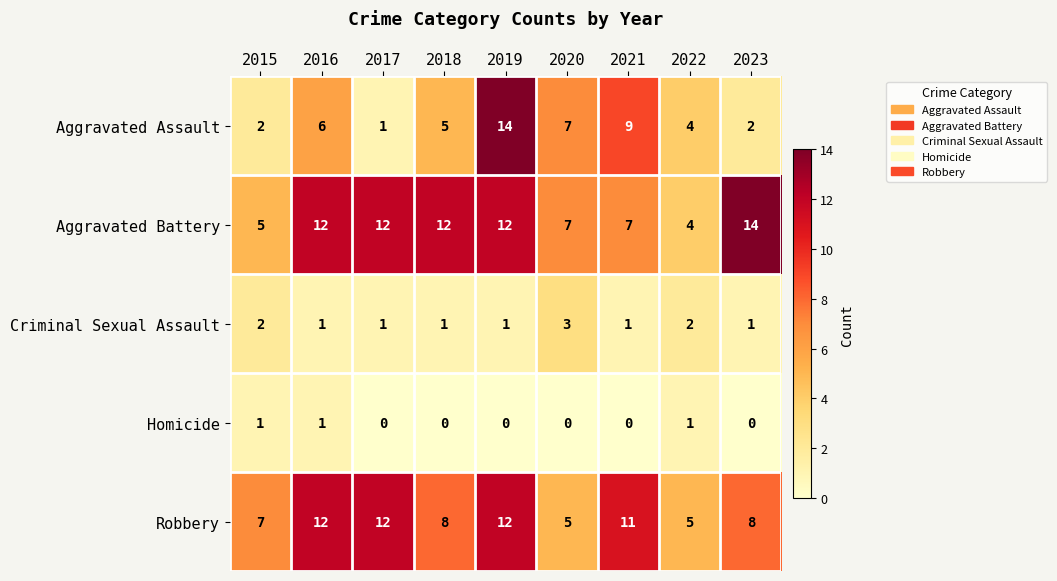

Which category has the highest value in the Aggravated Battery series?

2023